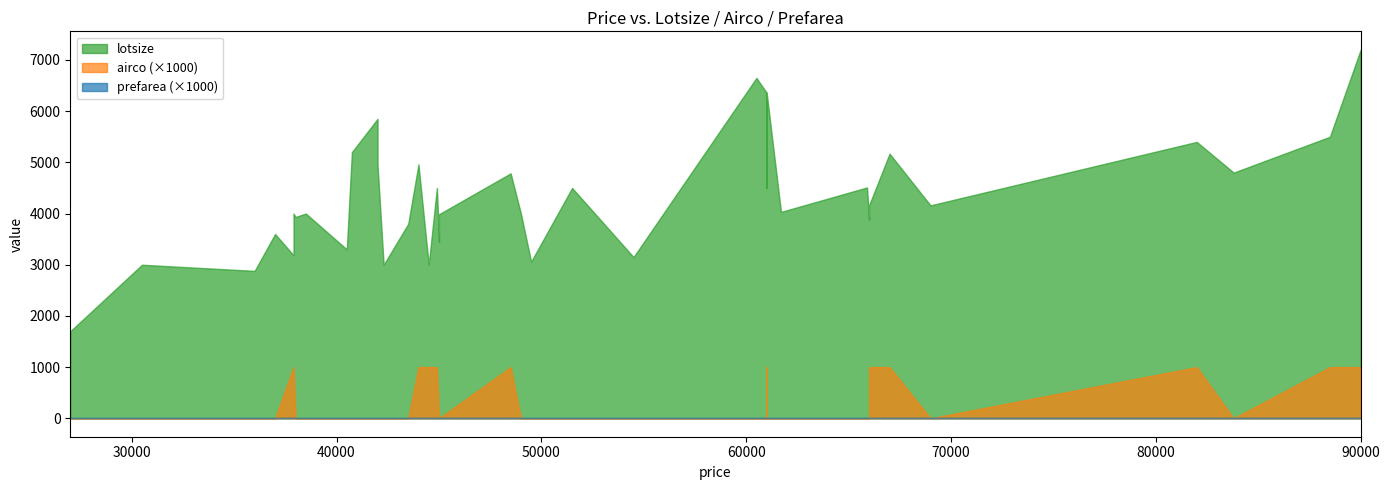

List the series in order of their peak value, lowest first.

prefarea, airco, lotsize